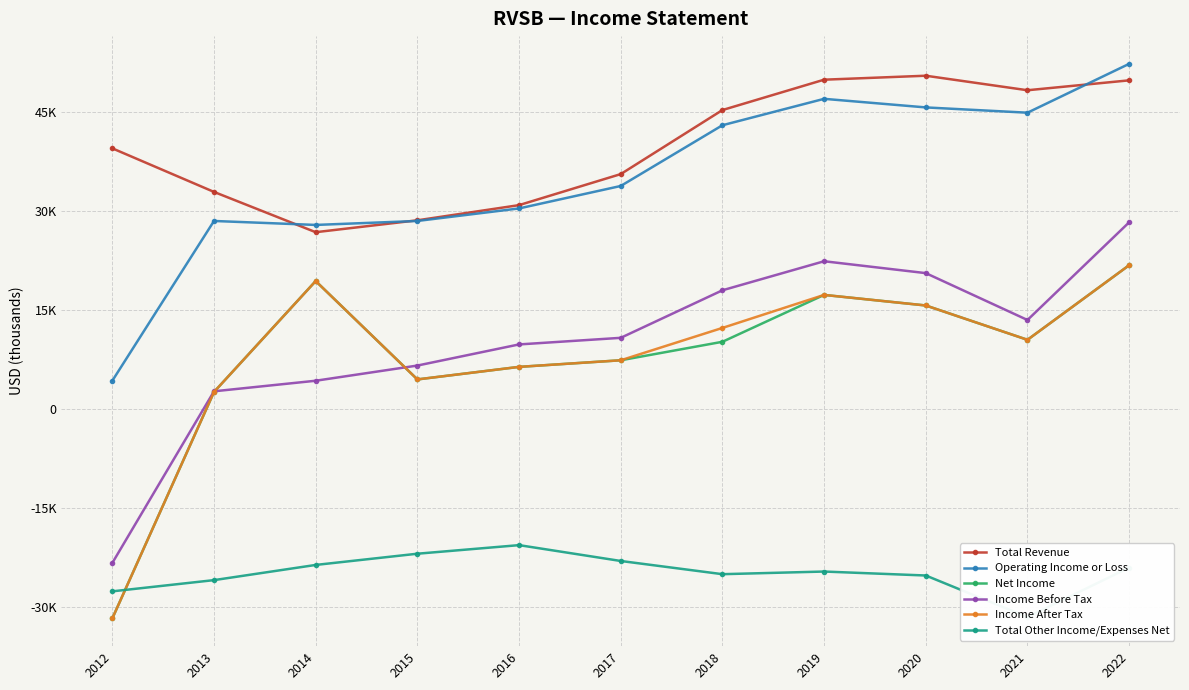

What is the maximum value shown in the chart?

52300